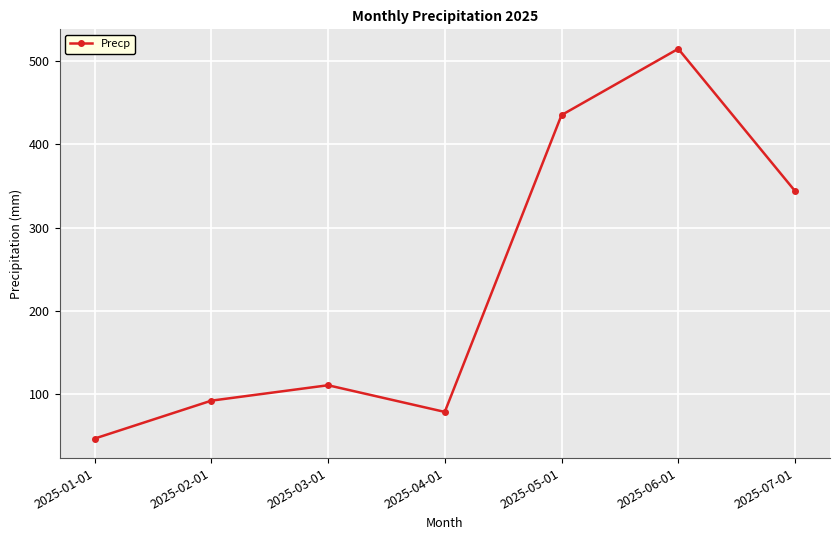

What is the label of the 3rd point from the left?

2025-03-01